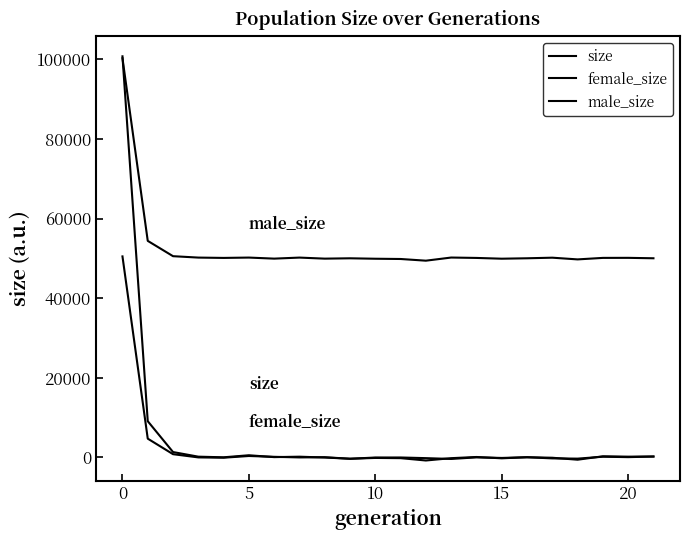

Is this an area chart (filled region under the line)?

No